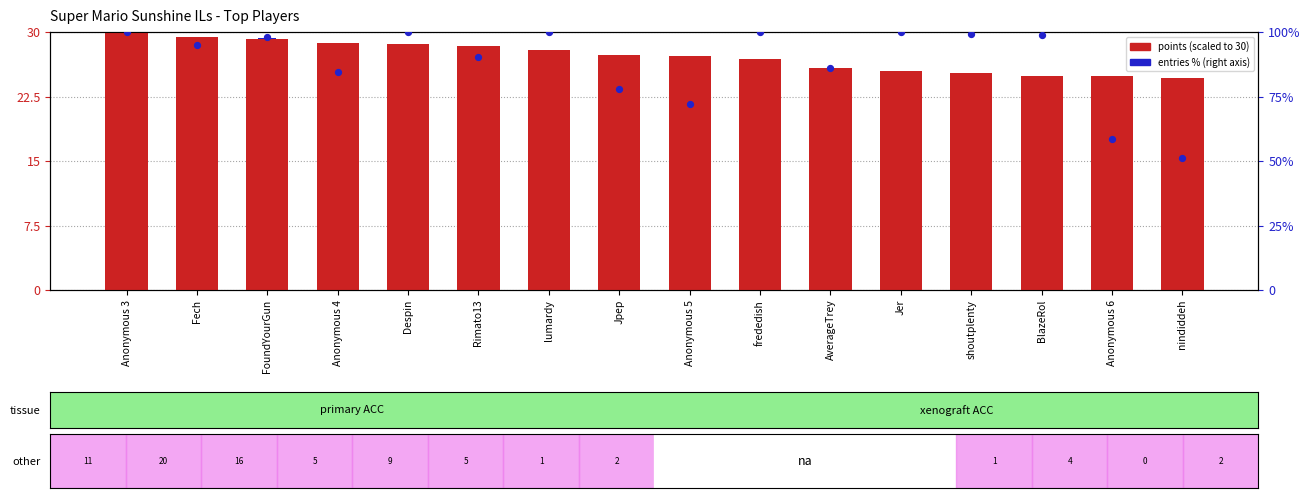

At which category is the sum across all series the highest?

Anonymous 3